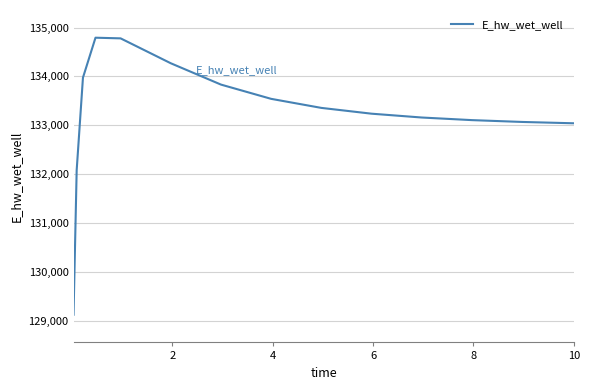

What is the smallest value displayed?

129131.2